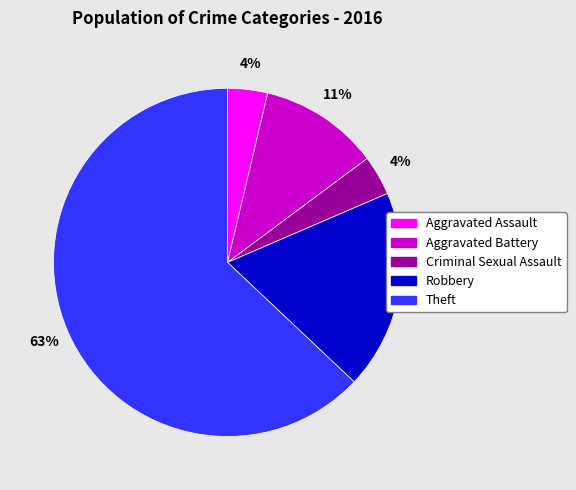

Which slice is the largest?

Theft